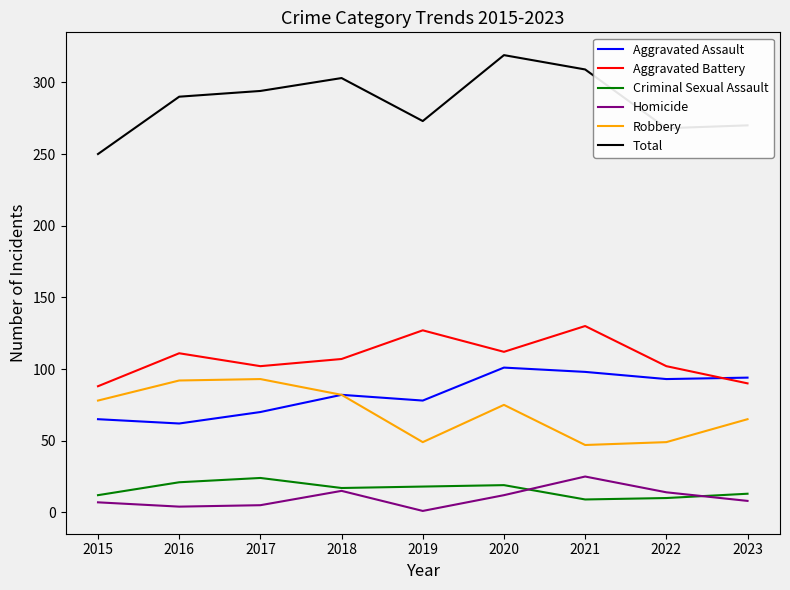

What is the approximate value of Robbery at 2016, to the nearest 5?

90